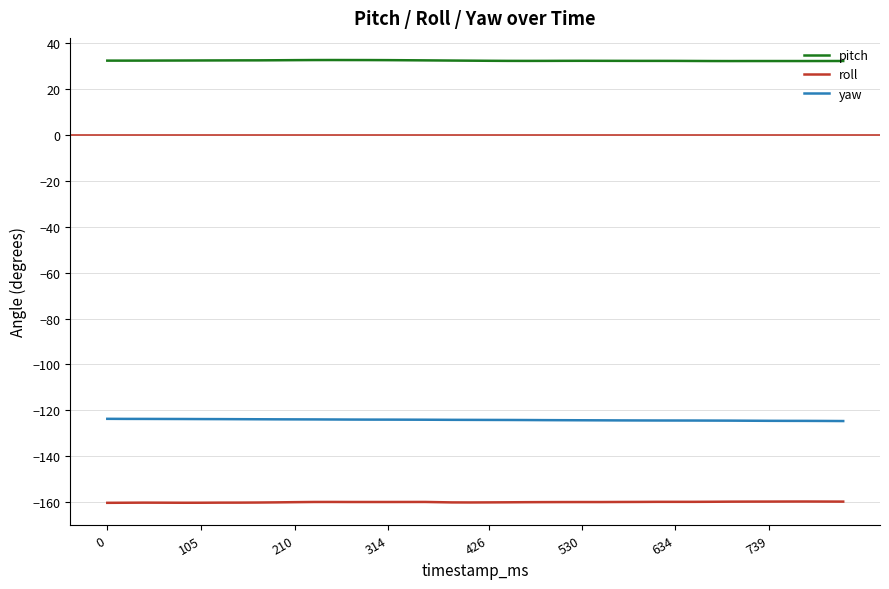

What is the highest value of the roll series?

-159.8